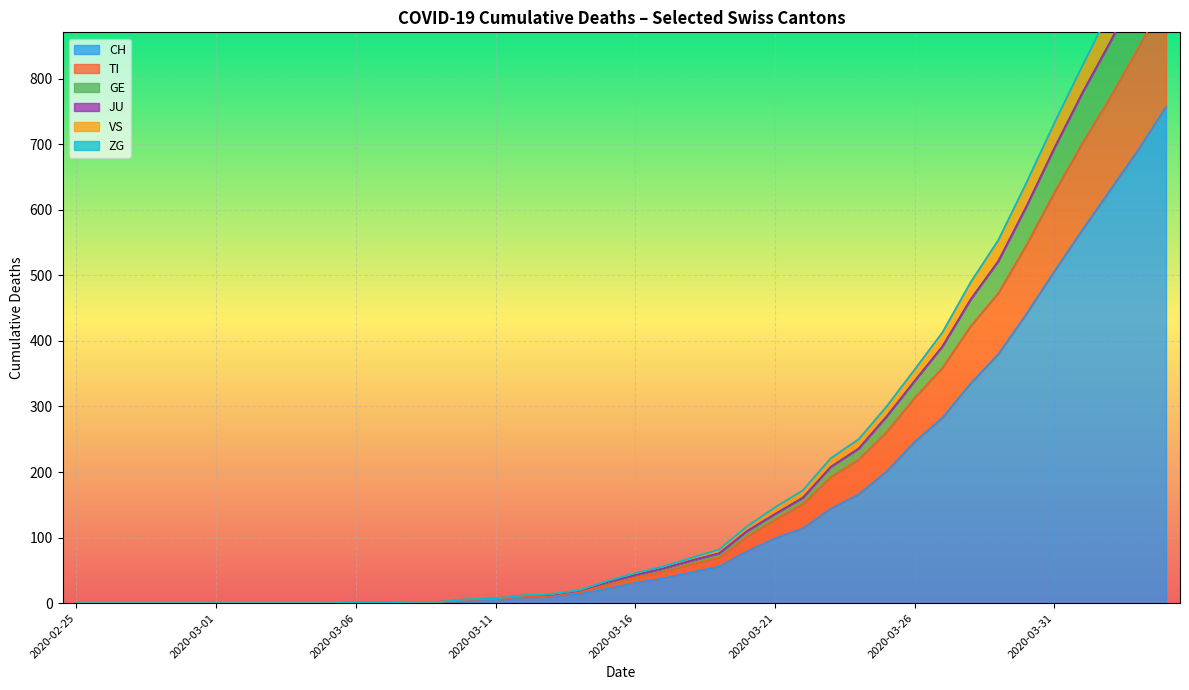

At how many categories does at least one series exceed 113?

16